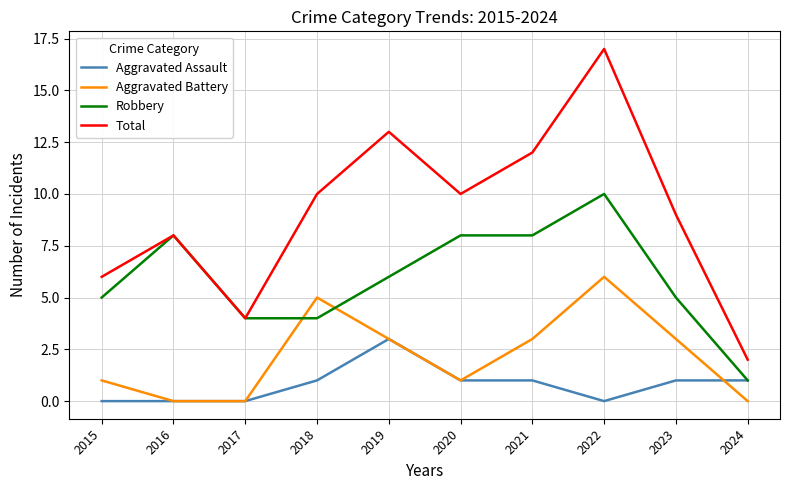

At which label does Aggravated Battery first exceed 3?

2018